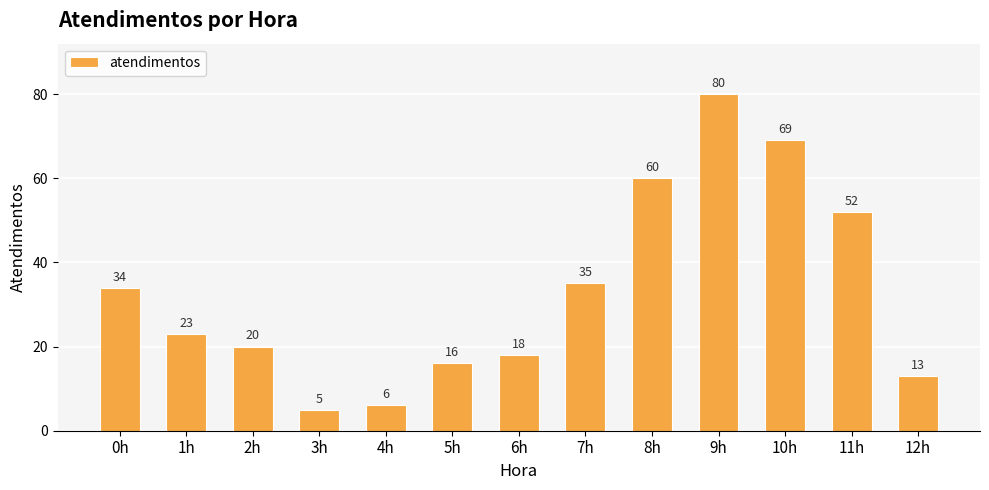

Which label corresponds to the largest value in the chart?

9h